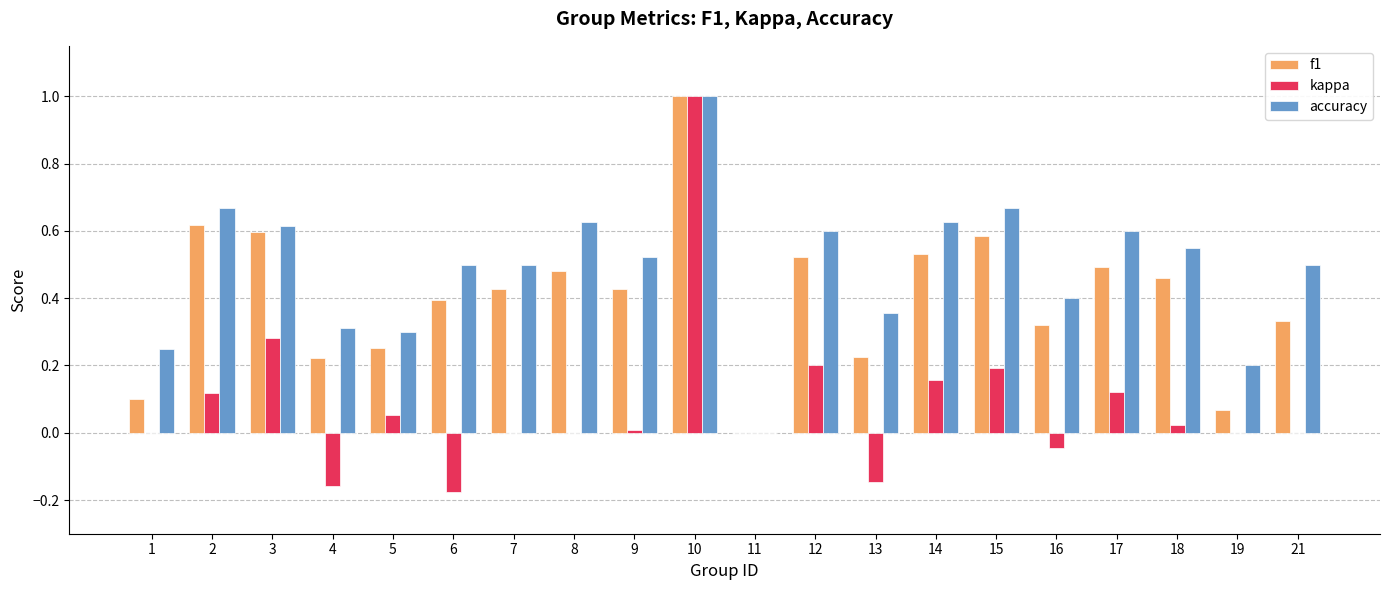

What is the maximum value for accuracy?

1.0